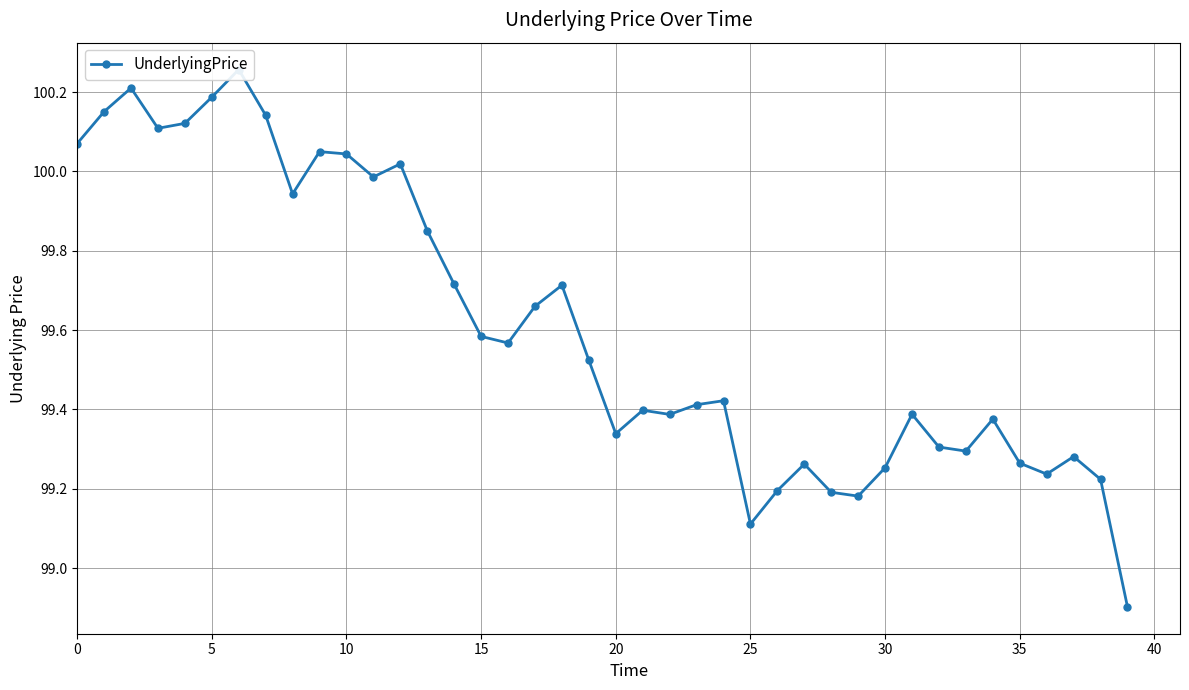

Where is the data nearest to the value 99?

39